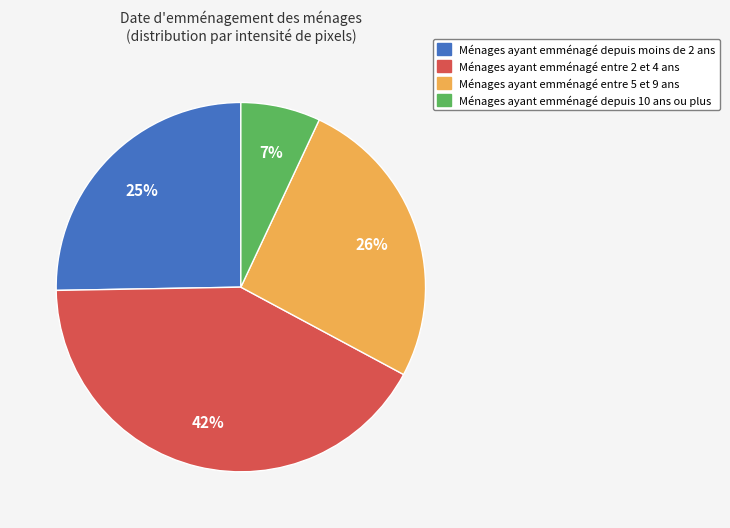

Count the number of slices in the pie.

4